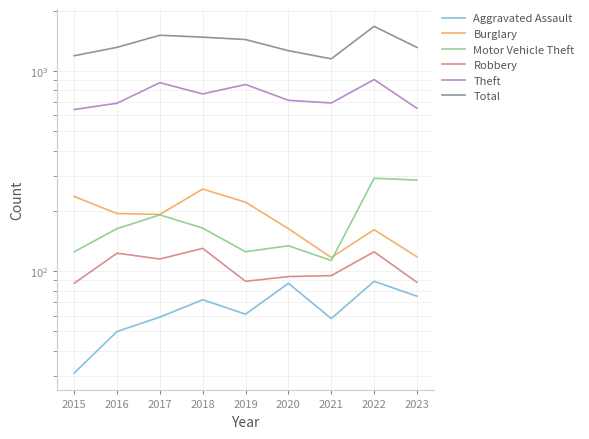

True or false: Burglary and Total intersect in this chart.

False